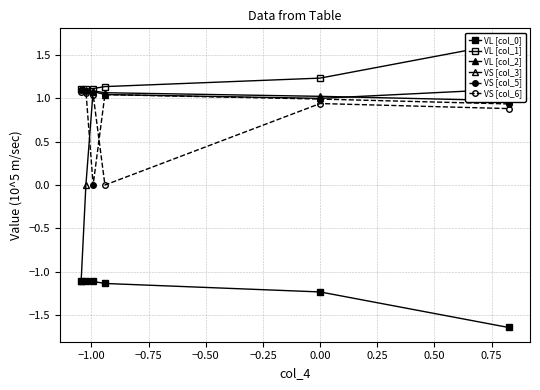

True or false: VL [col_0] has a value of -0.3 at −0.50.

False